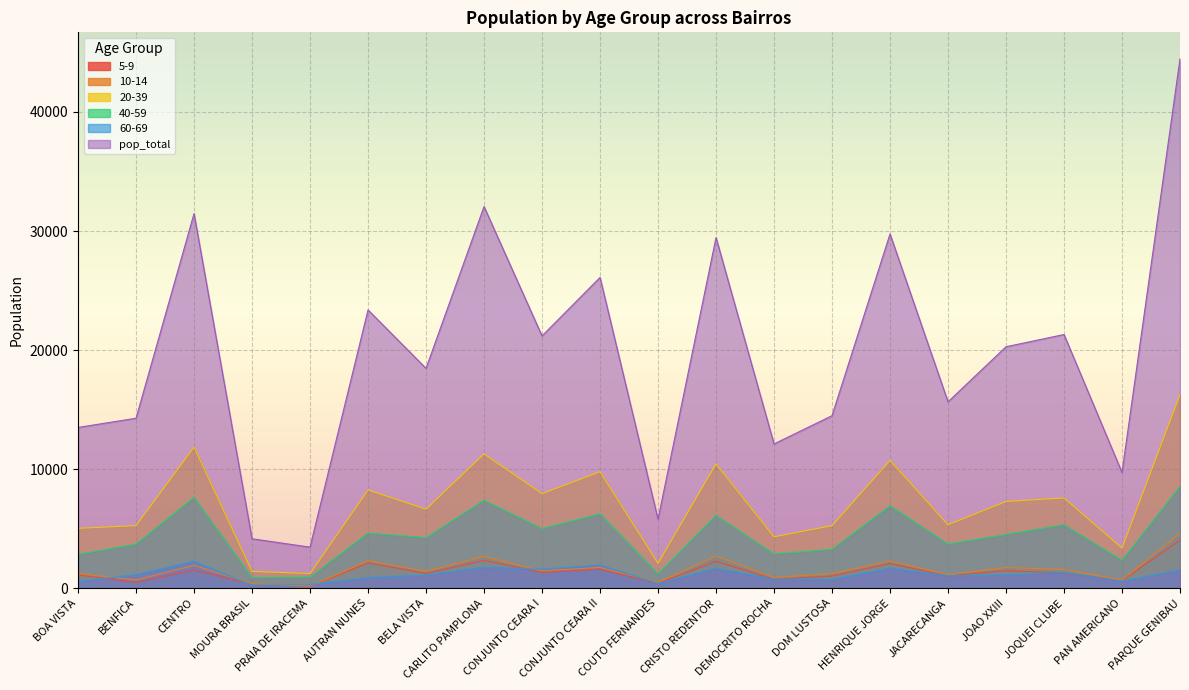

How many interior local peaks does the 5-9 series have?

7